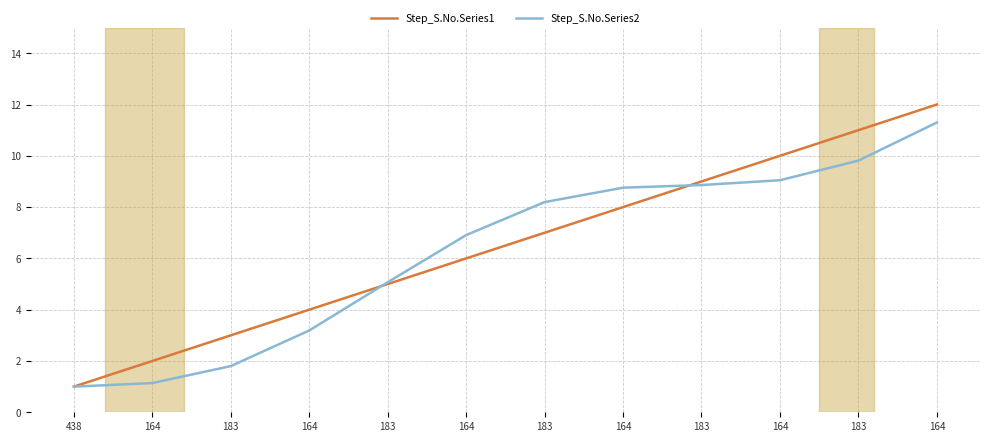

Reading left to right, list all the values displayed in this chart.

Step_S.No.Series1: 438=1.0	164=2.0	183=3.0	164=4.0	183=5.0	164=6.0	183=7.0	164=8.0	183=9.0	164=10.0	183=11.0	164=12.0
Step_S.No.Series2: 438=1.0	164=1.1	183=1.8	164=3.2	183=5.1	164=6.9	183=8.2	164=8.8	183=8.9	164=9.0	183=9.8	164=11.3